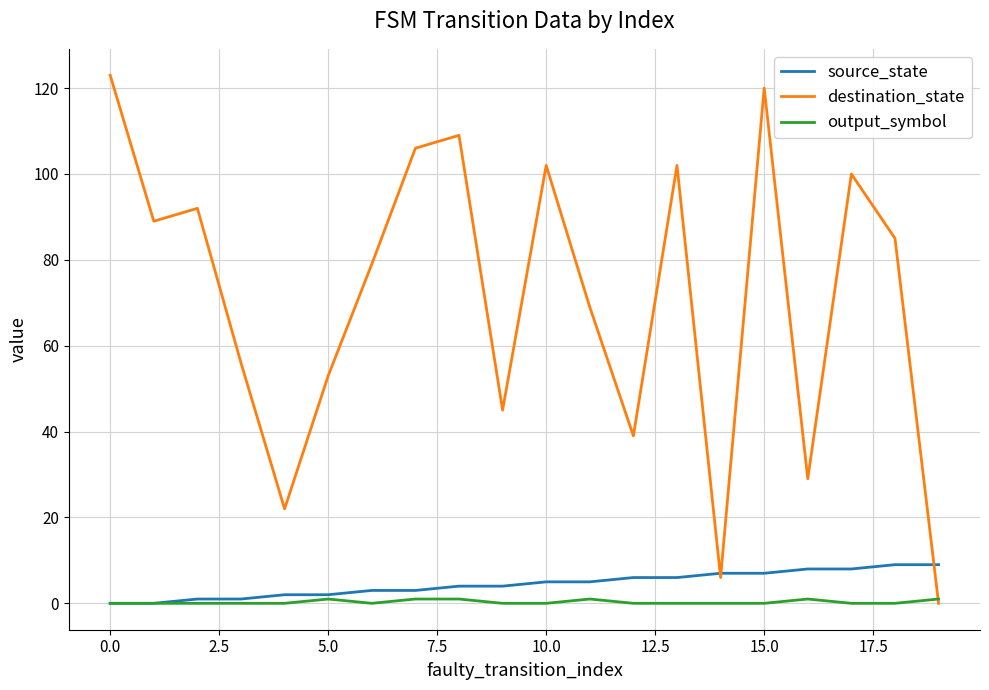

Rank the series by their maximum value, from highest to lowest.

destination_state, source_state, output_symbol